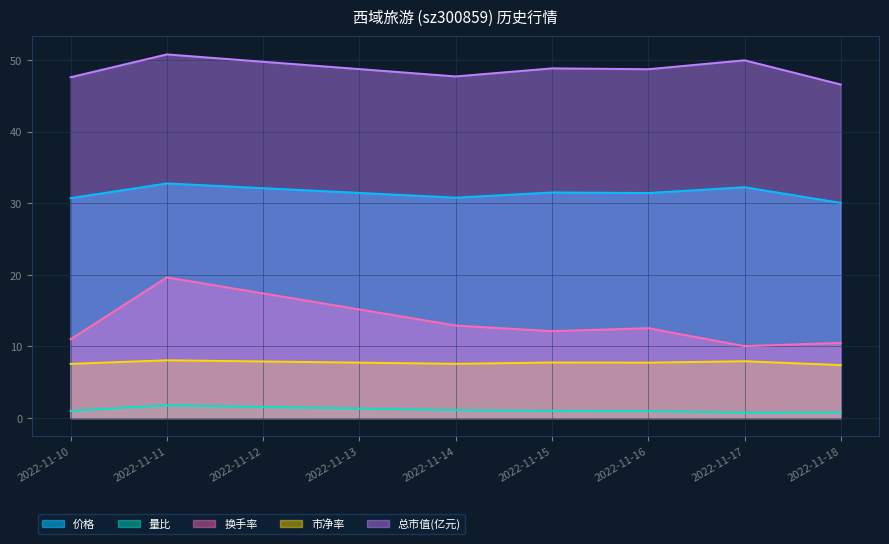

Does the chart display data point markers on the line(s)?

No